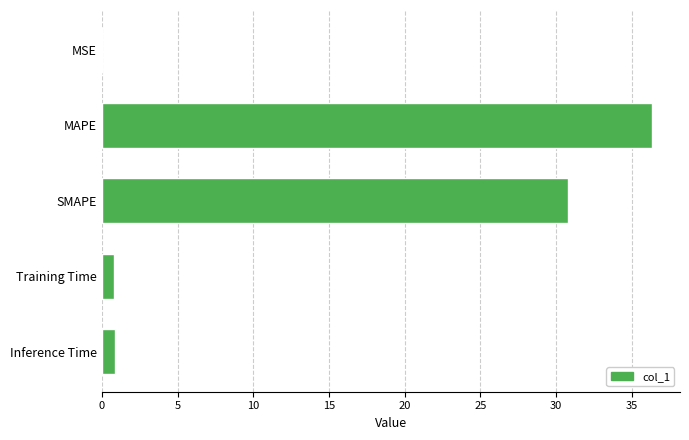

How many series are shown in this chart?

1